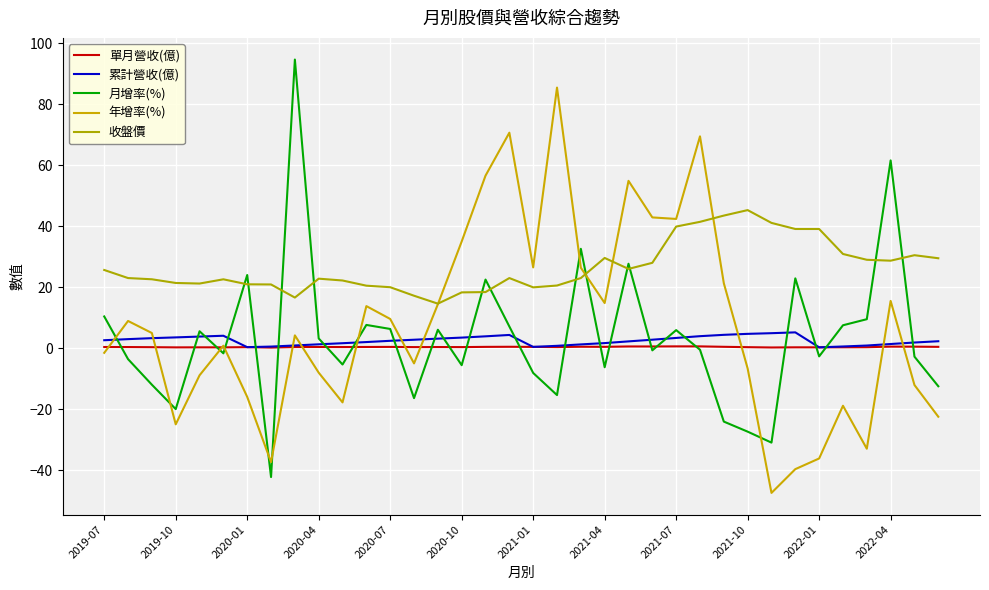

How many lines are shown in the chart?

5